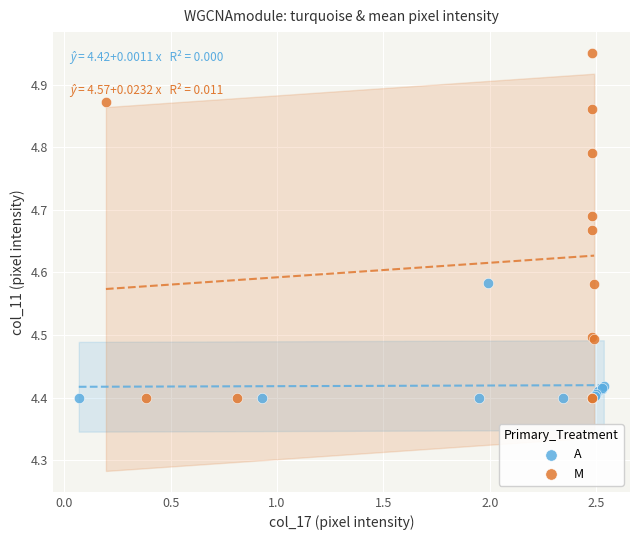

Which series contains the highest Y value?

M